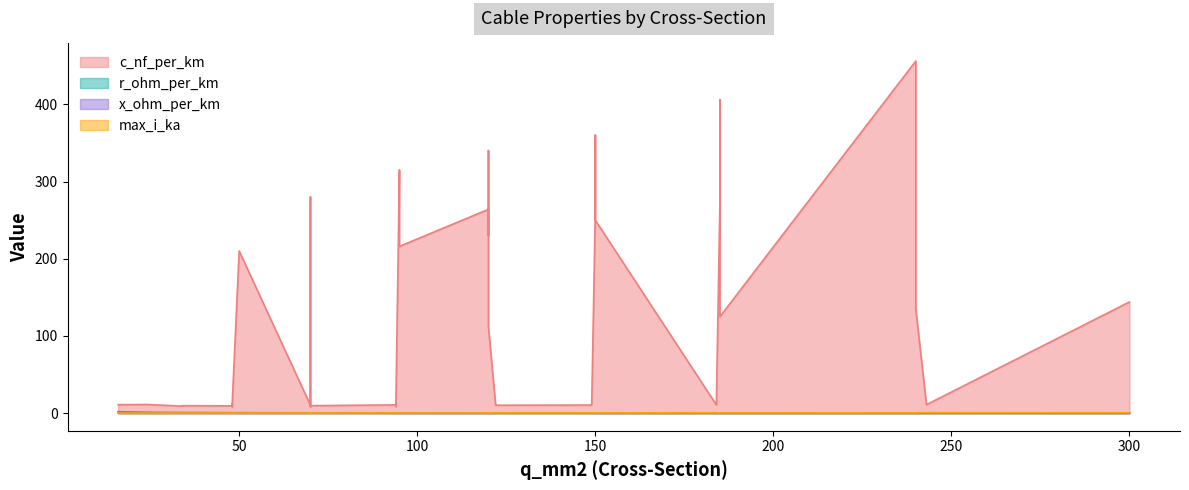

At which category is the sum across all series the highest?

240